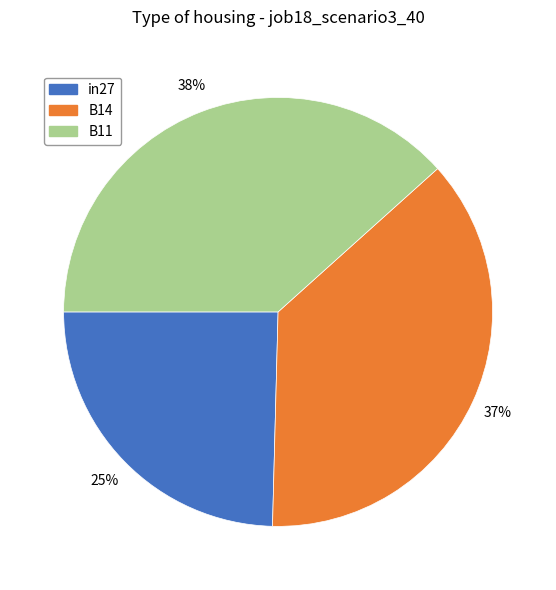

Combined, do in27 and B11 account for over 50%?

Yes